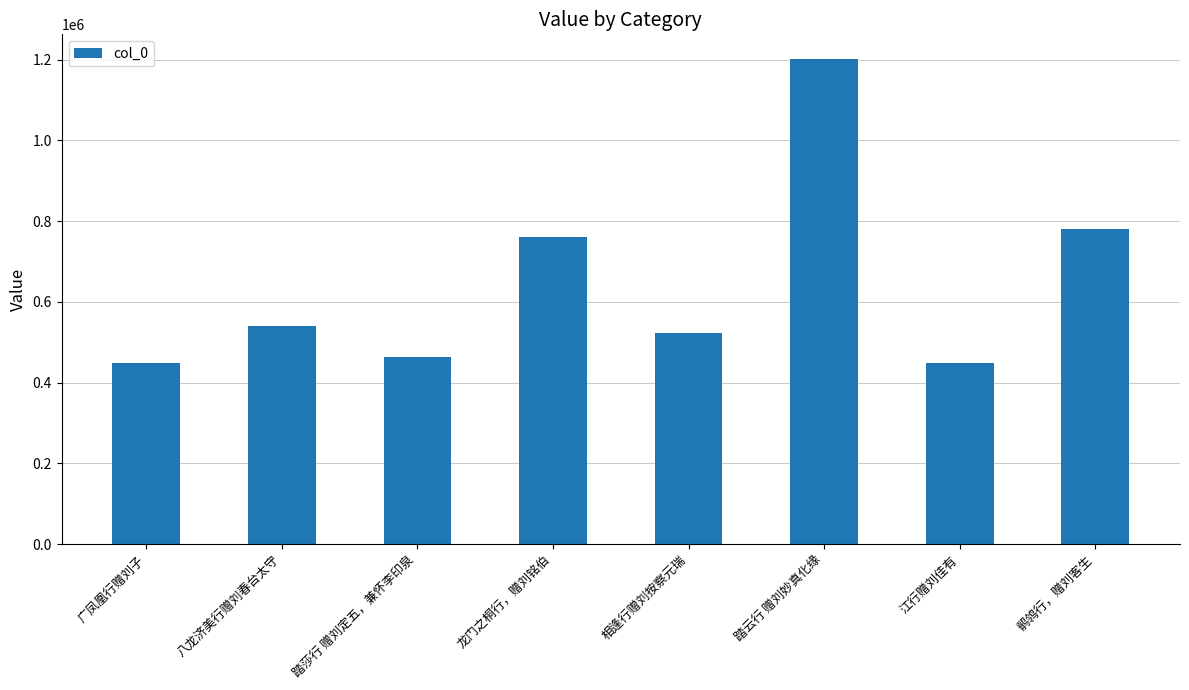

What is the sum of the values at 广凤凰行赠刘子 and 龙门之桐行，赠刘铭伯?

1208410